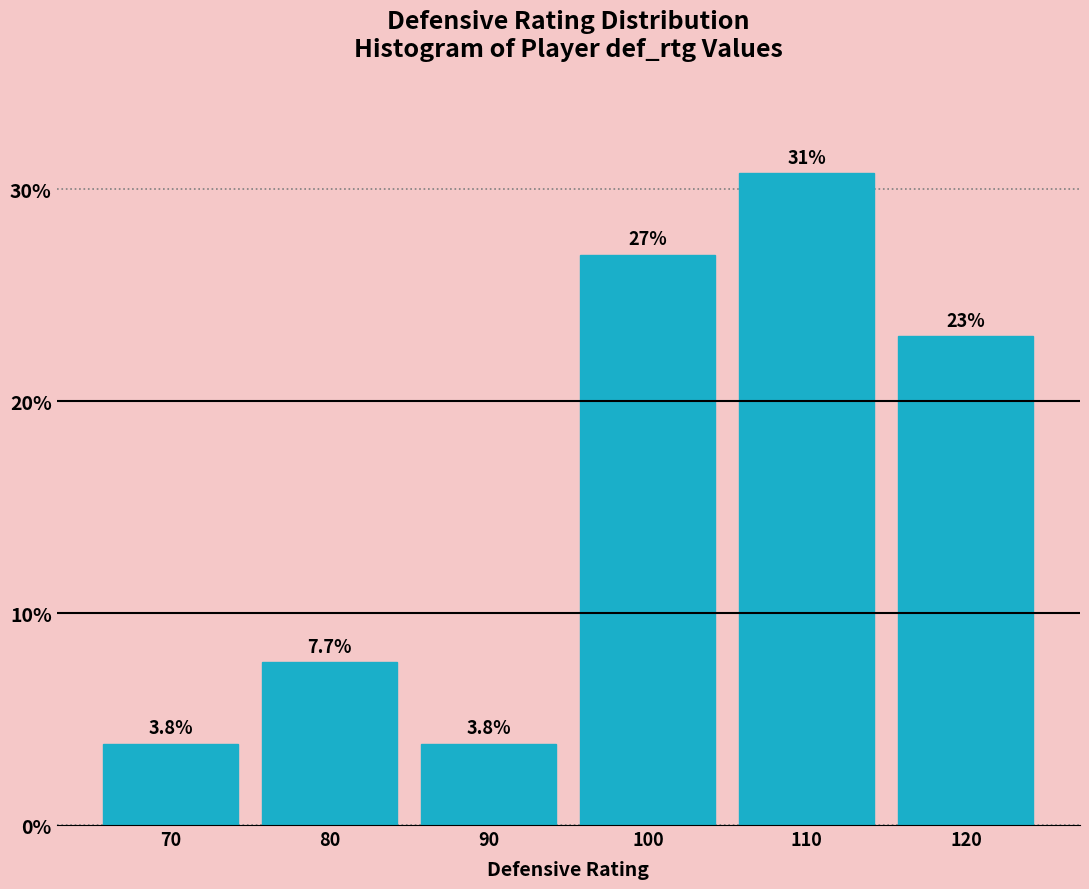

Reading left to right, list all the values displayed in this chart.

70=3.8	80=7.7	90=3.8	100=26.9	110=30.8	120=23.1